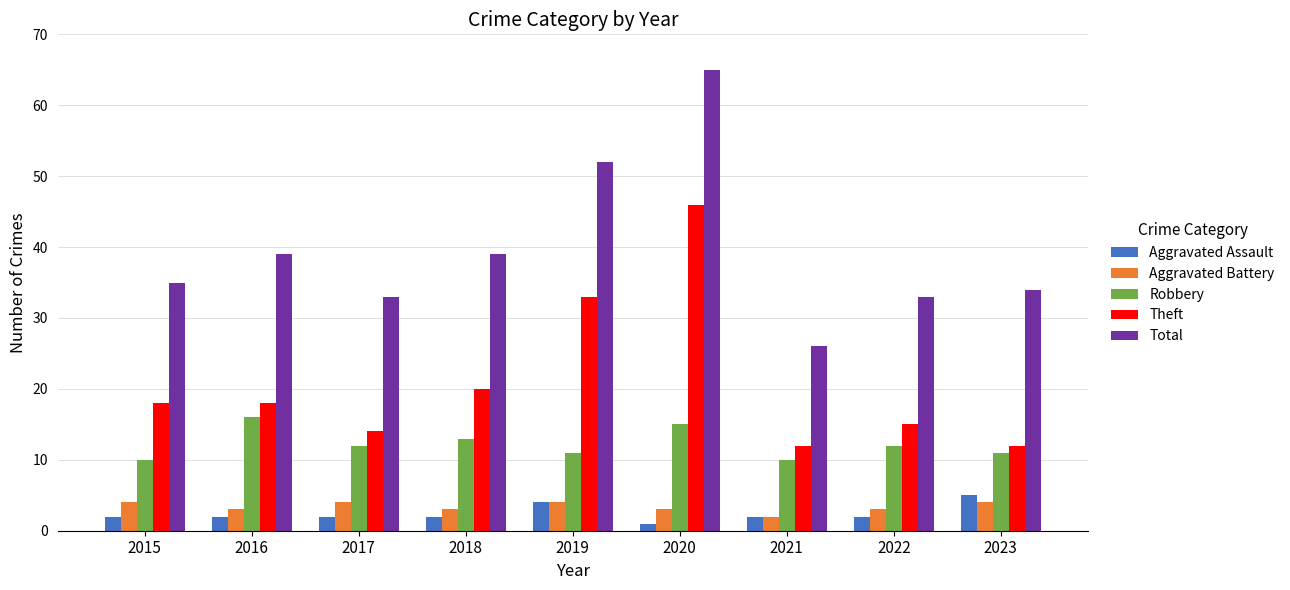

What is the value of the Aggravated Assault bar at the 9th from the left?

5